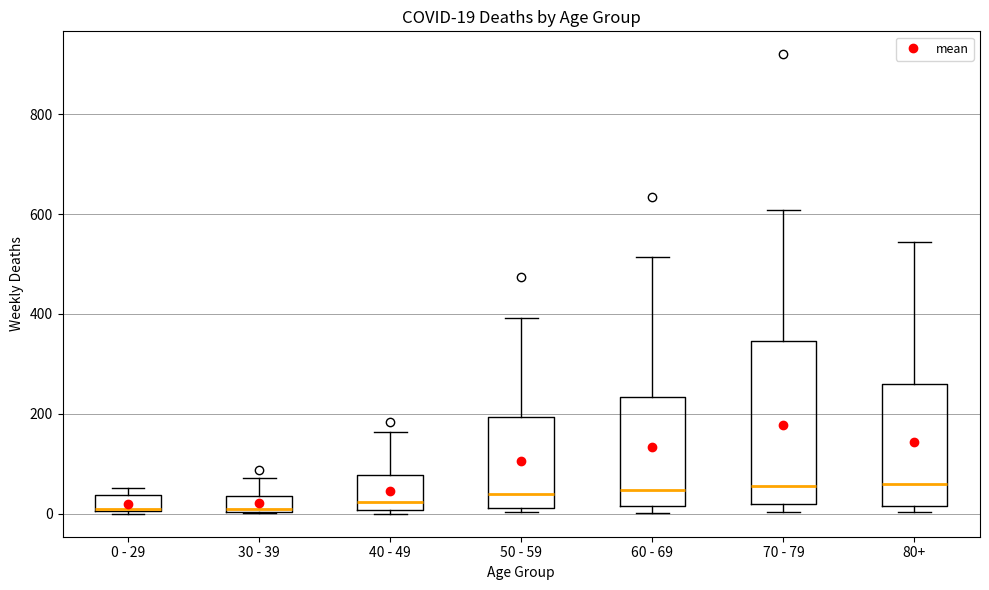

Which box is the tallest, from its lower edge to its upper edge?

70 - 79